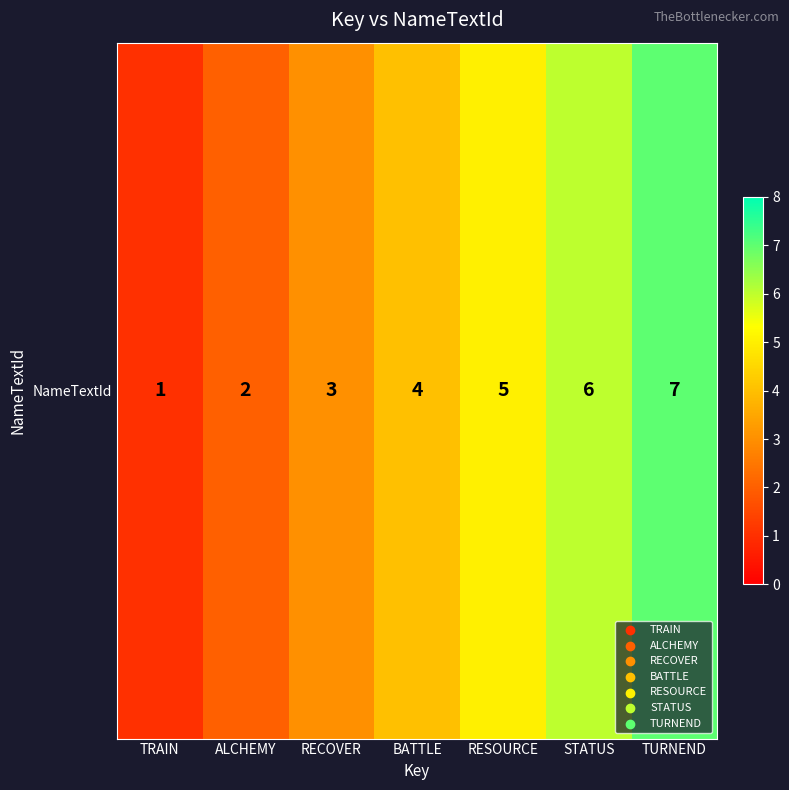

Where is the data nearest to the value 4?

BATTLE